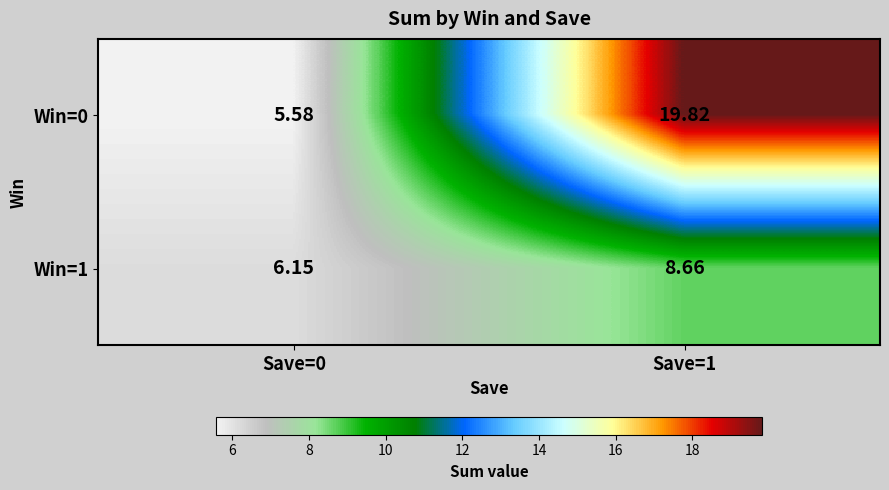

Is the value of Win=0 at Save=0 greater than the value of Win=1 at Save=0?

No